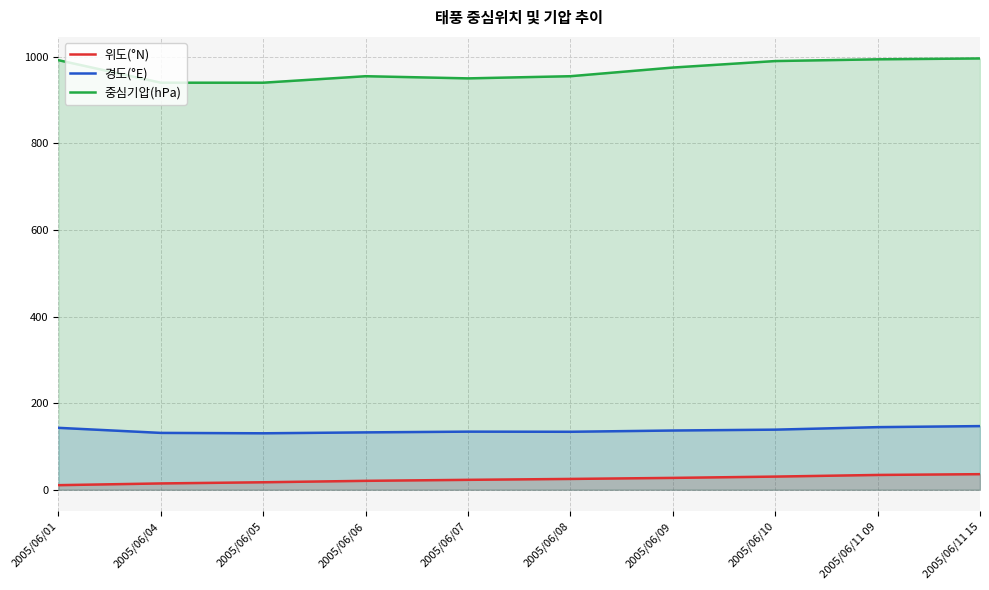

What is the difference between the highest and lowest values at 2005/06/08?

930.0